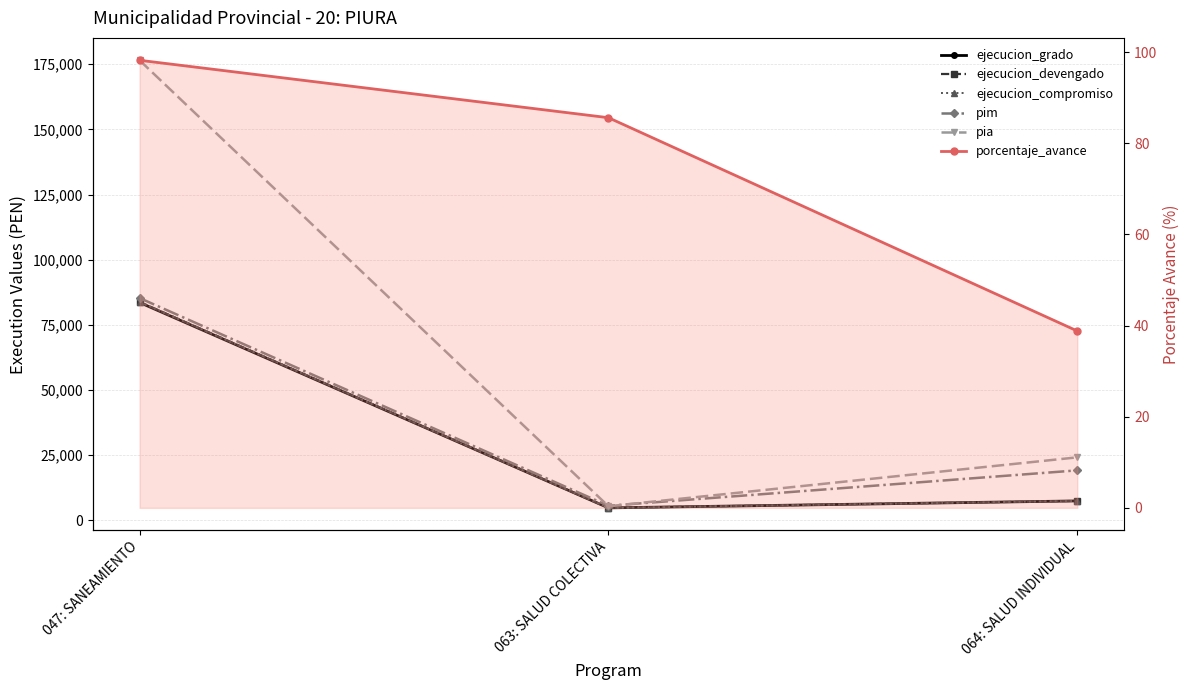

What is the maximum value for pia?

176522.0